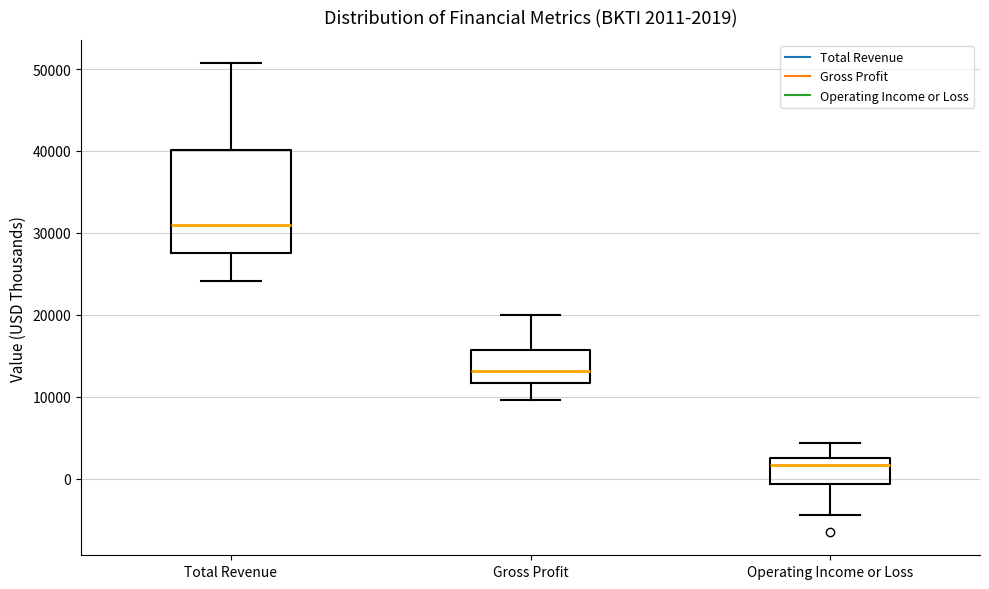

Which box is the tallest, from its lower edge to its upper edge?

Total Revenue